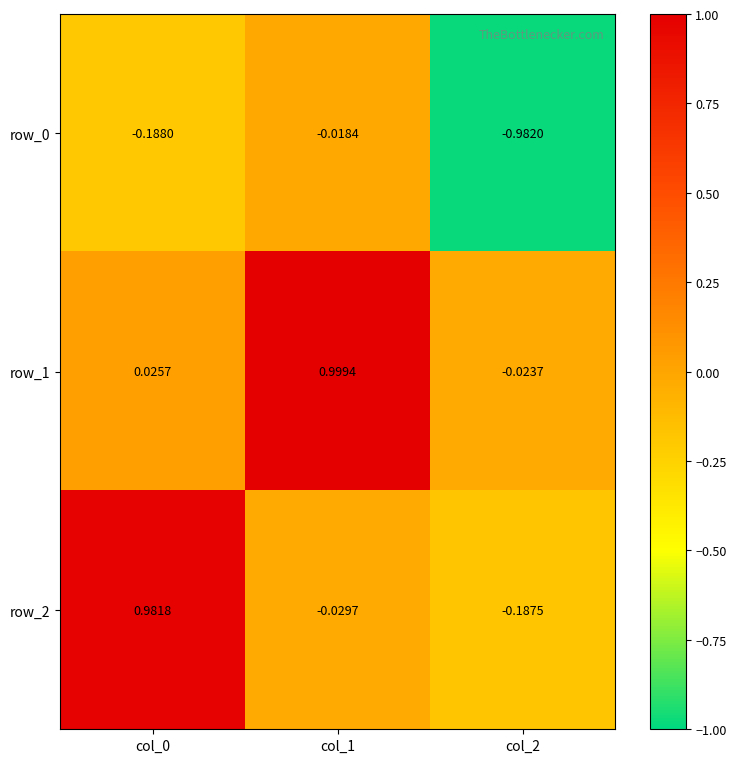

Is the value of row_0 at col_1 greater than the value of row_2 at col_1?

Yes